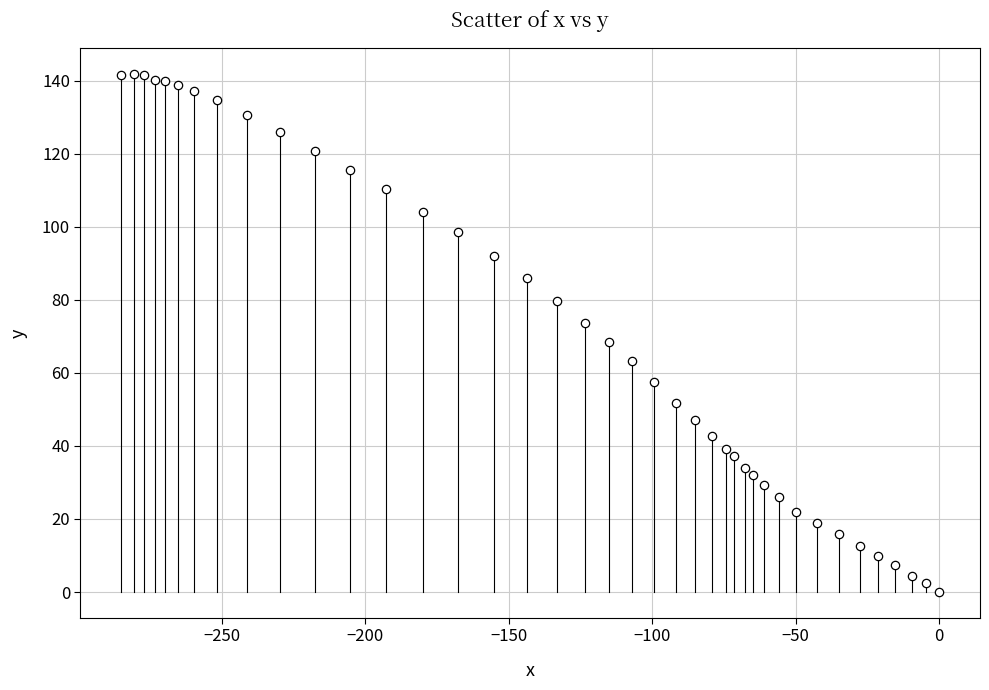

What is the range of X values (max minus min)?

285.0